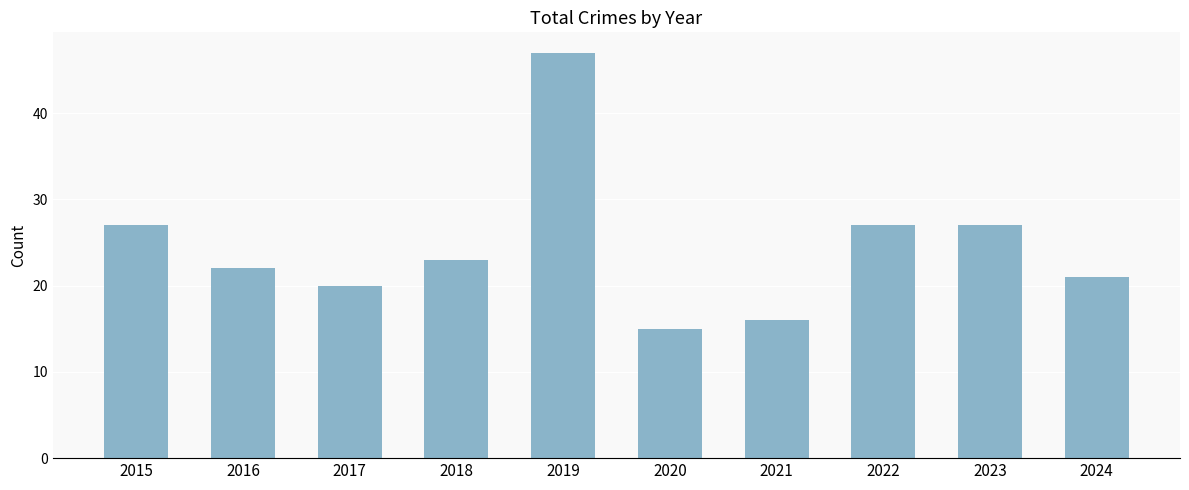

Does the chart contain stacked bars?

No